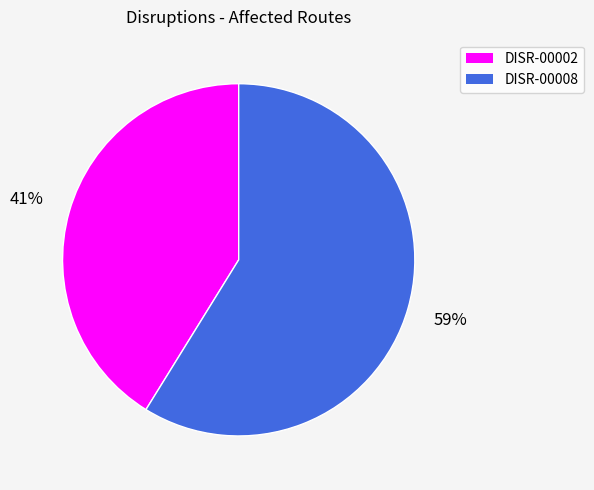

Rank the categories by value from lowest to highest.

DISR-00002, DISR-00008